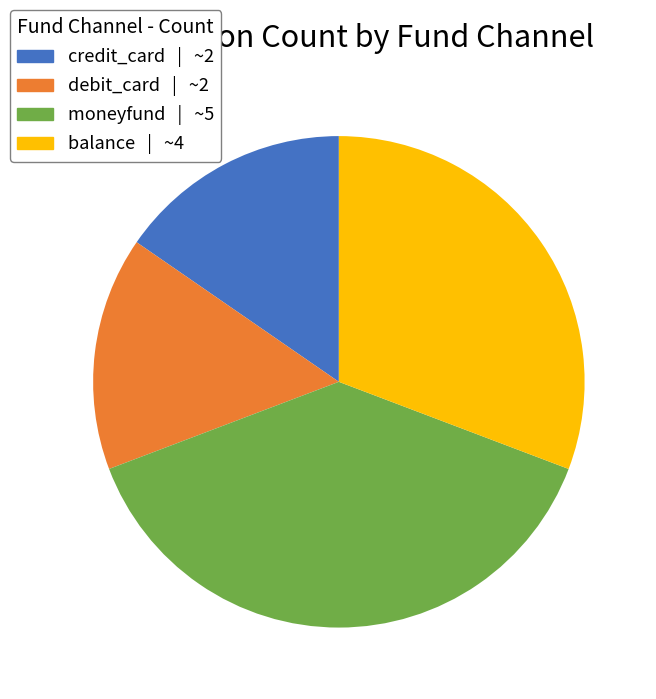

Combined, do credit_card and debit_card account for over 50%?

No